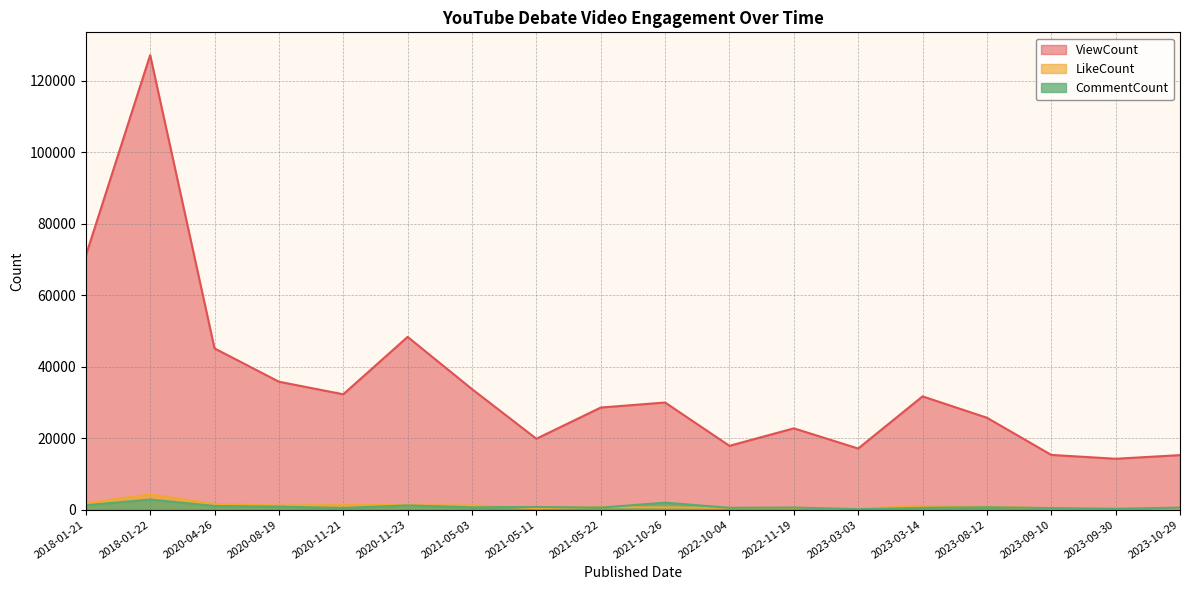

List the series in order of their peak value, highest first.

ViewCount, LikeCount, CommentCount